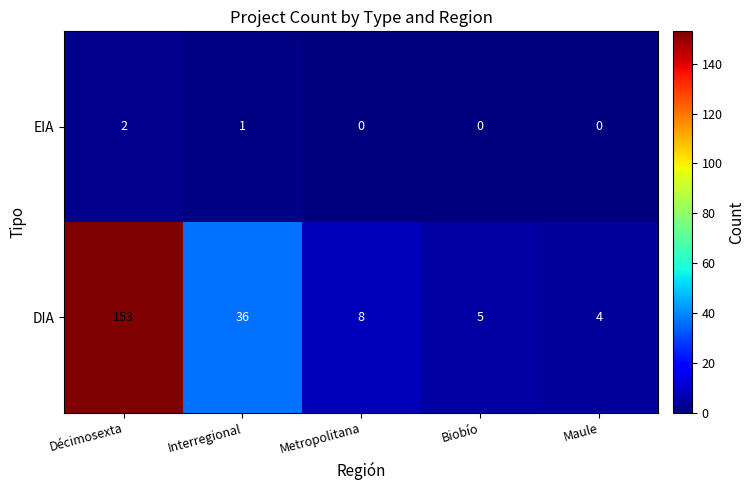

What is the average value of the DIA series?

41